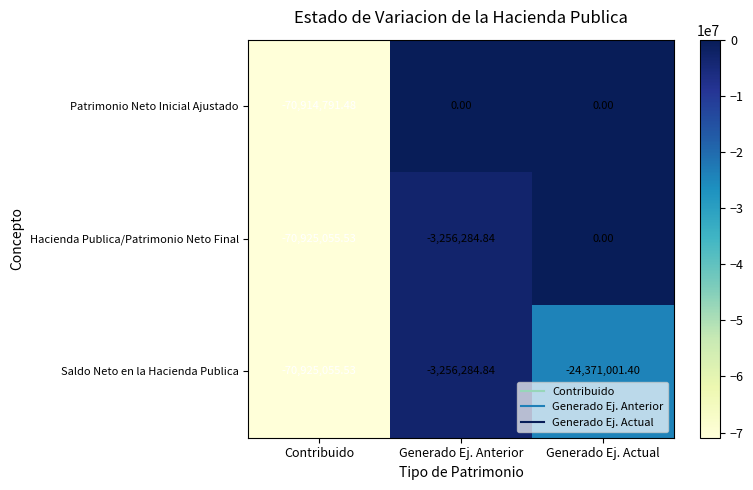

Count the number of categories in the chart.

3